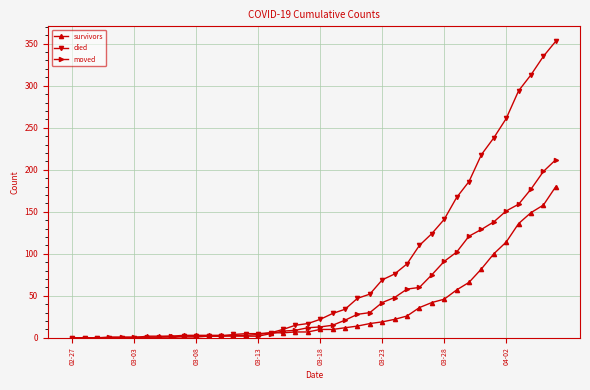

Which series has the widest spread of values?

died